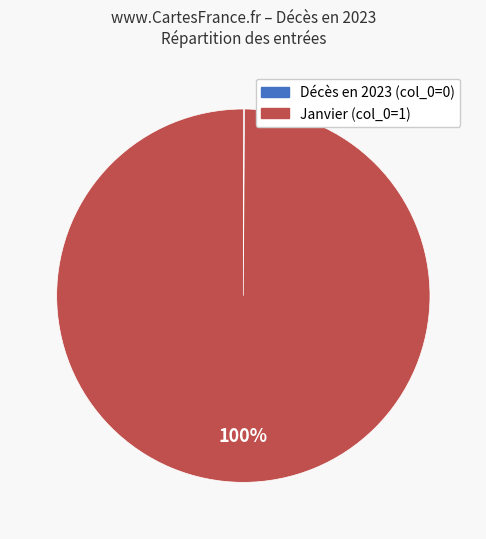

To the nearest percent, what percentage of the pie is Janvier (col_0=1)?

100%